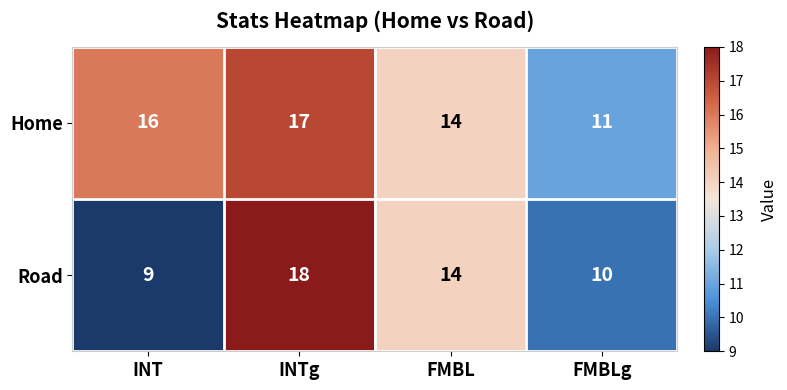

What is the total value across all series at FMBLg?

21